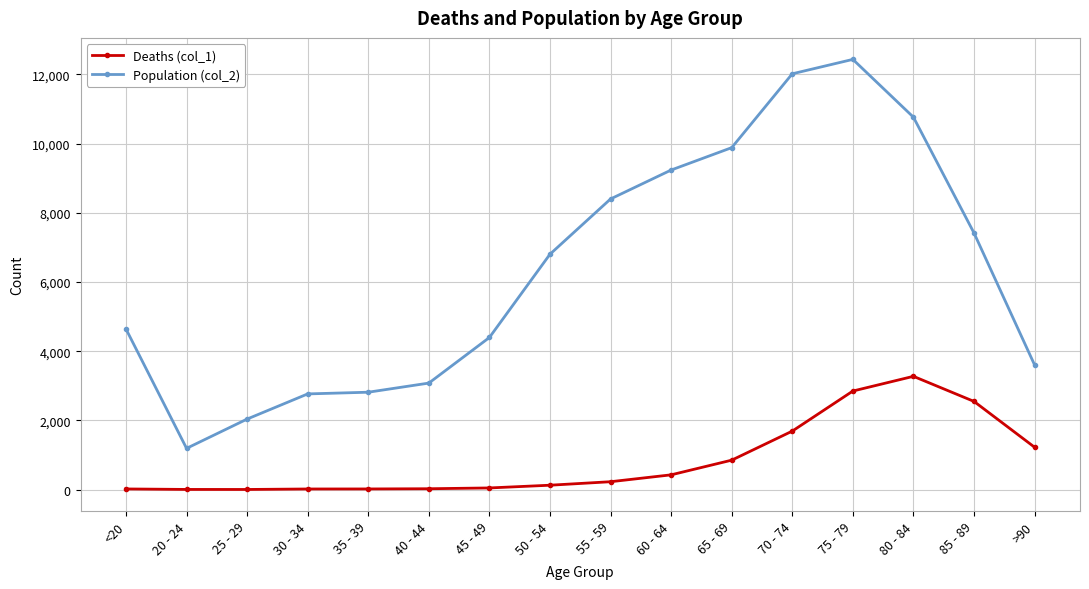

What are all the series names shown in the legend?

Deaths (col_1), Population (col_2)